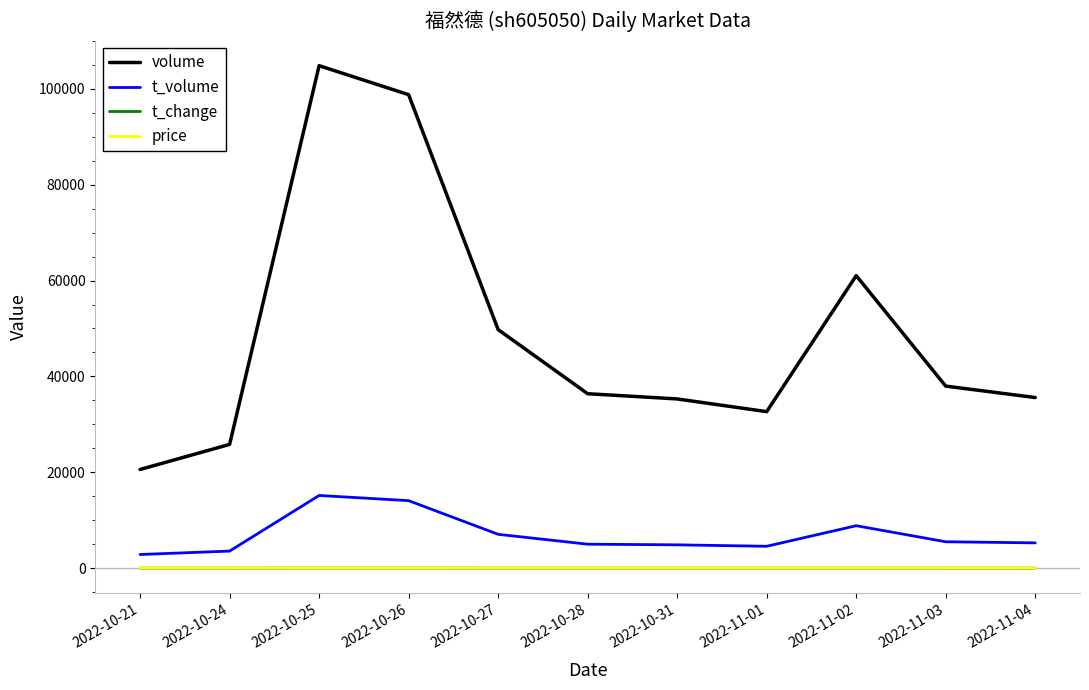

What are all the series names shown in the legend?

volume, t_volume, t_change, price